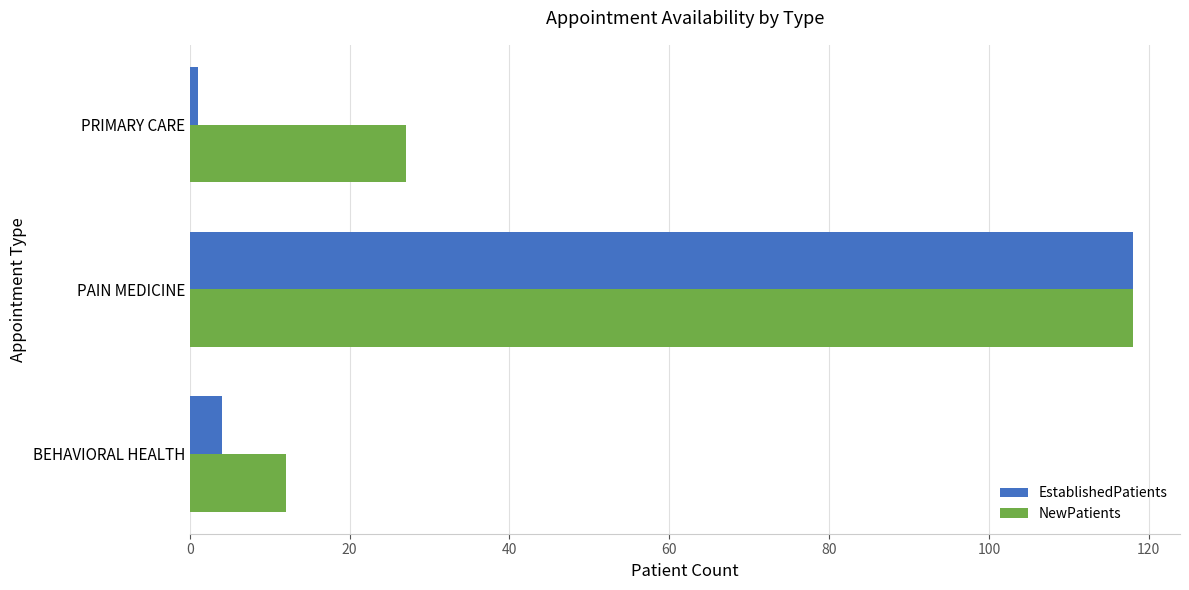

What is the smallest value displayed?

1